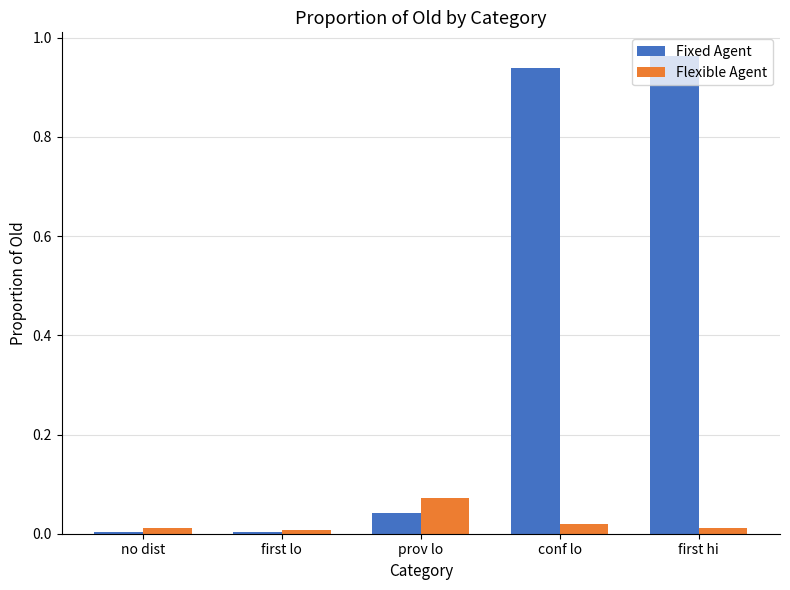

At which label does Flexible Agent reach its peak?

prov lo